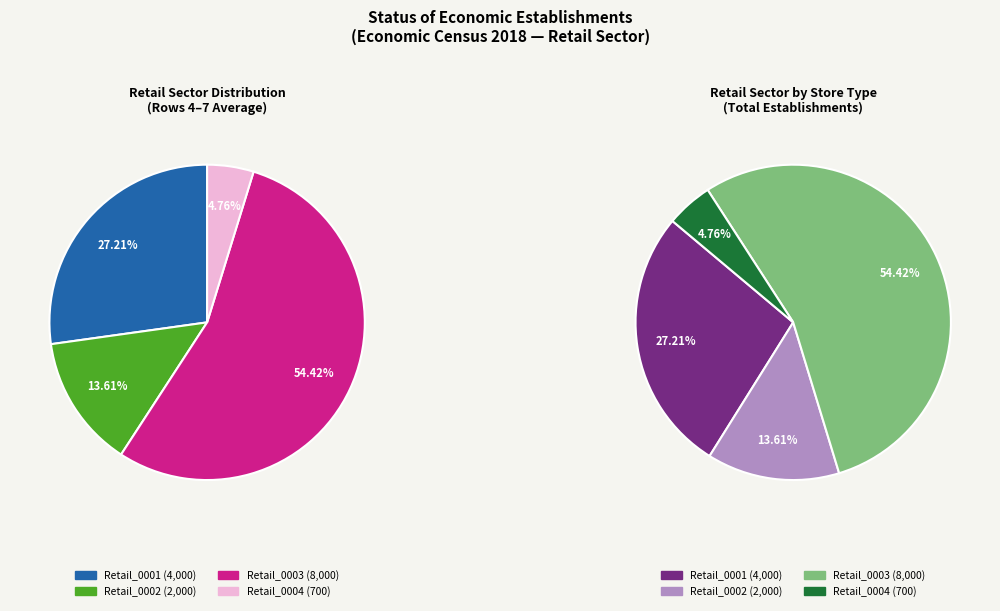

Rank the series by their average value, from highest to lowest.

Retail_0003, Retail_0001, Retail_0002, Retail_0004